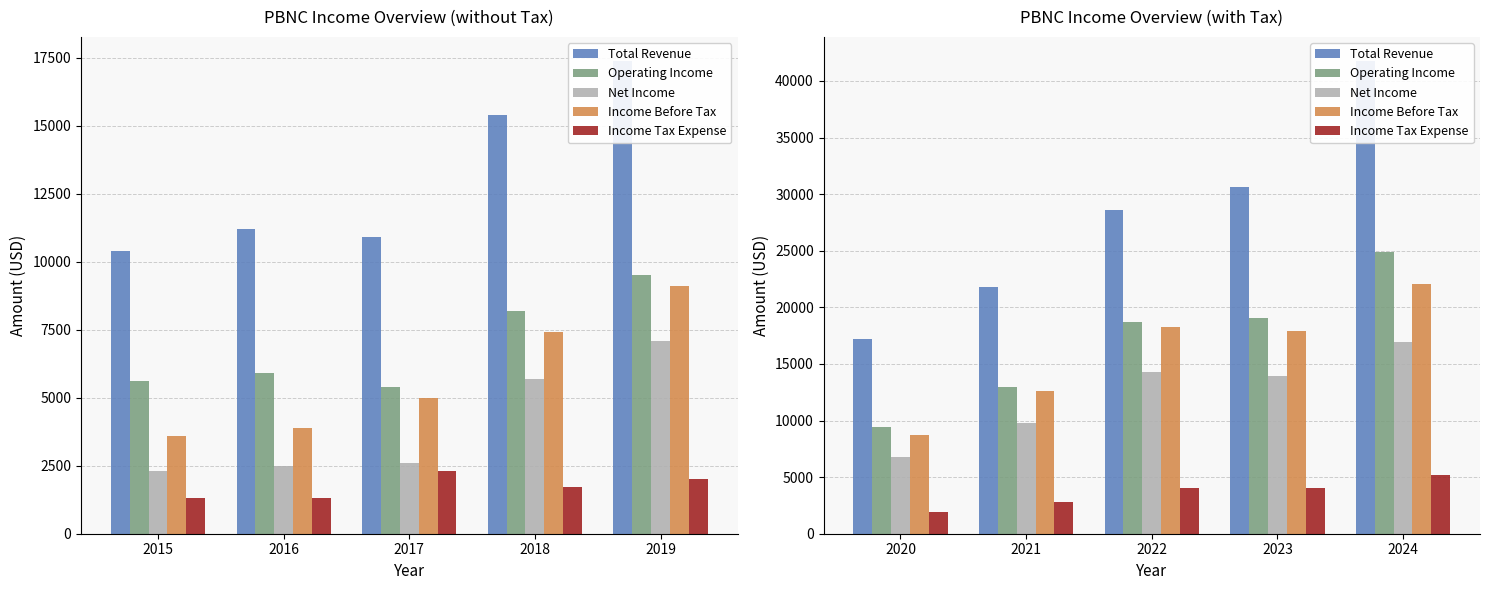

Does the chart contain stacked bars?

No